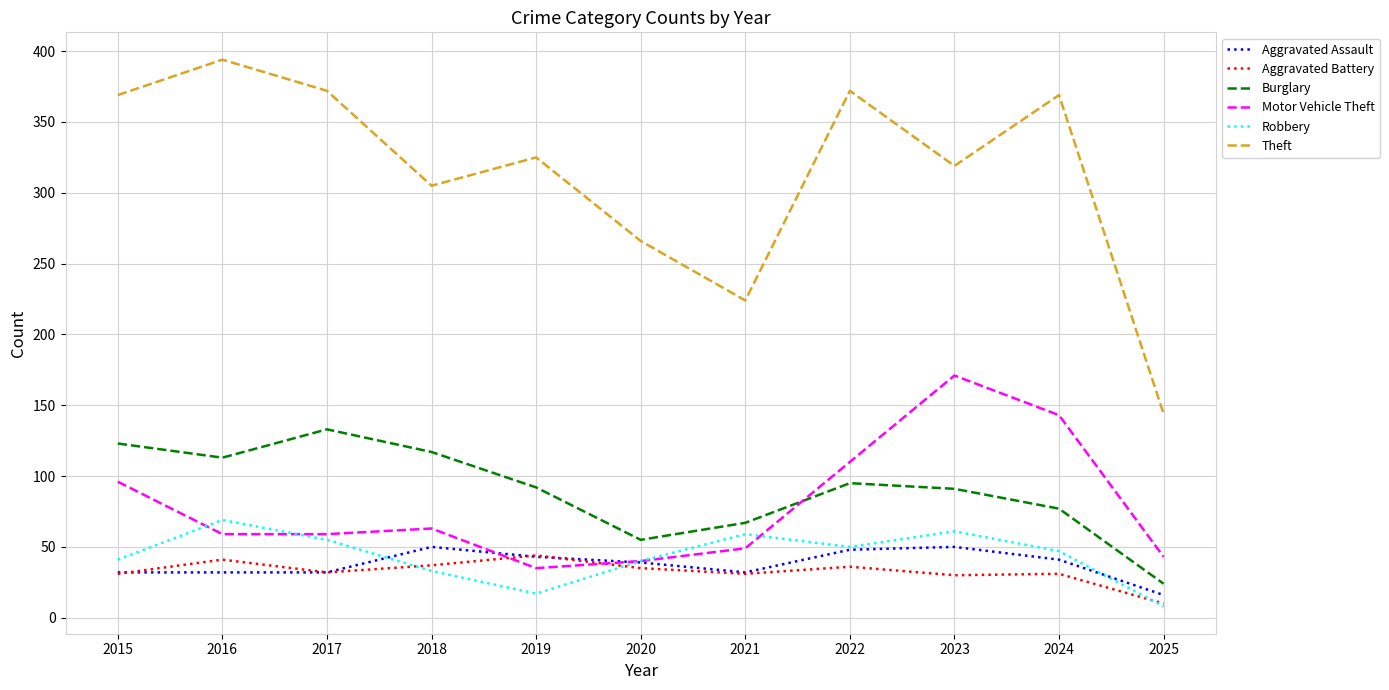

Where is Theft nearest to the value 269?

2020